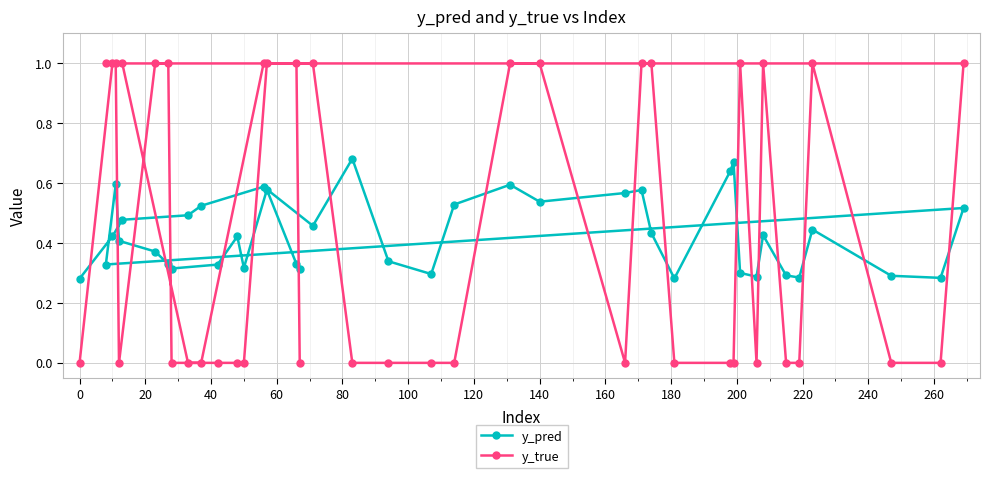

Which series has the widest spread of values?

y_true